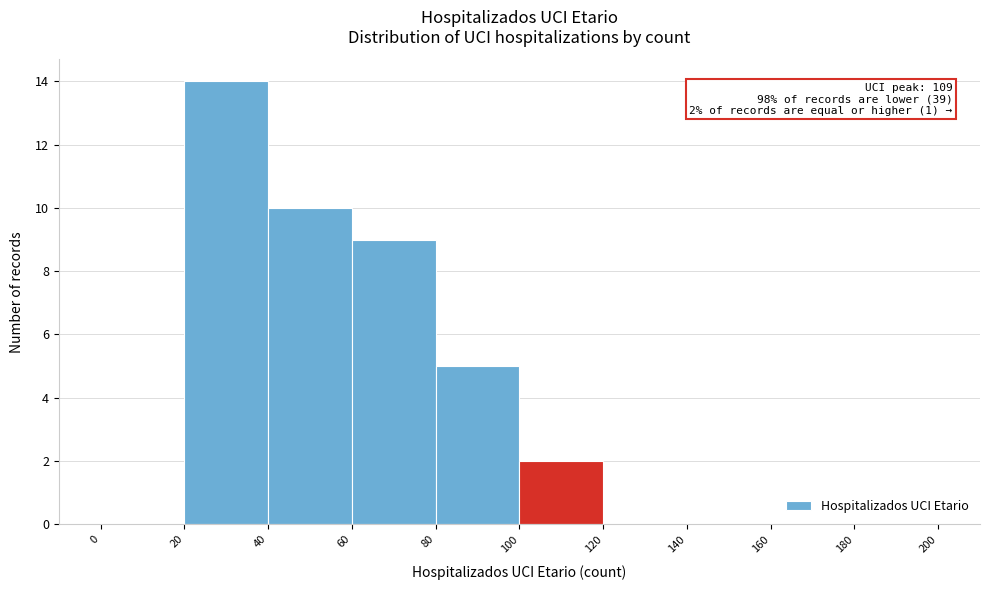

Which range on the x-axis has the tallest bar?

20 to 40